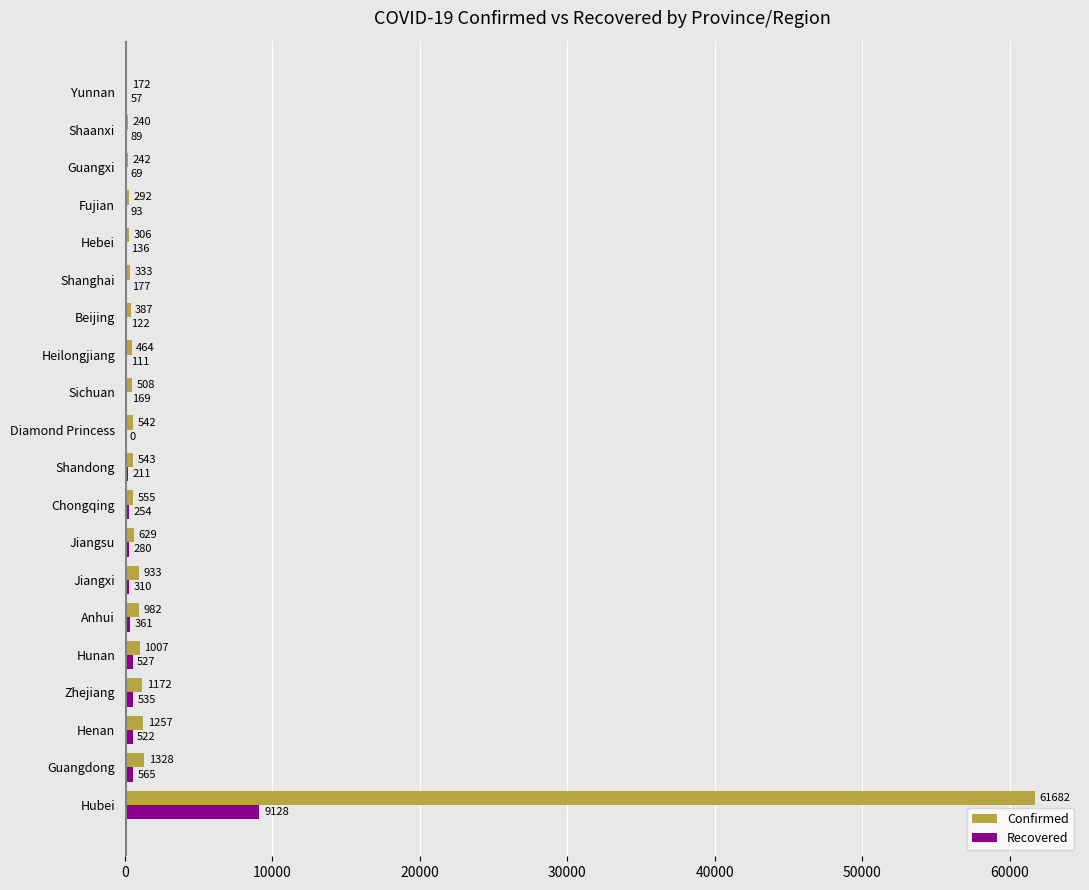

At which category is the sum across all series the highest?

Hubei